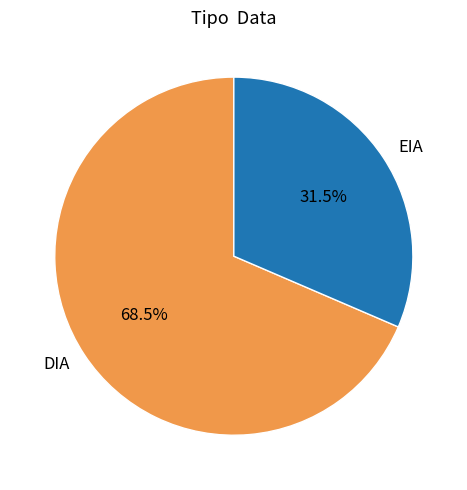

How many segments does this pie chart have?

2